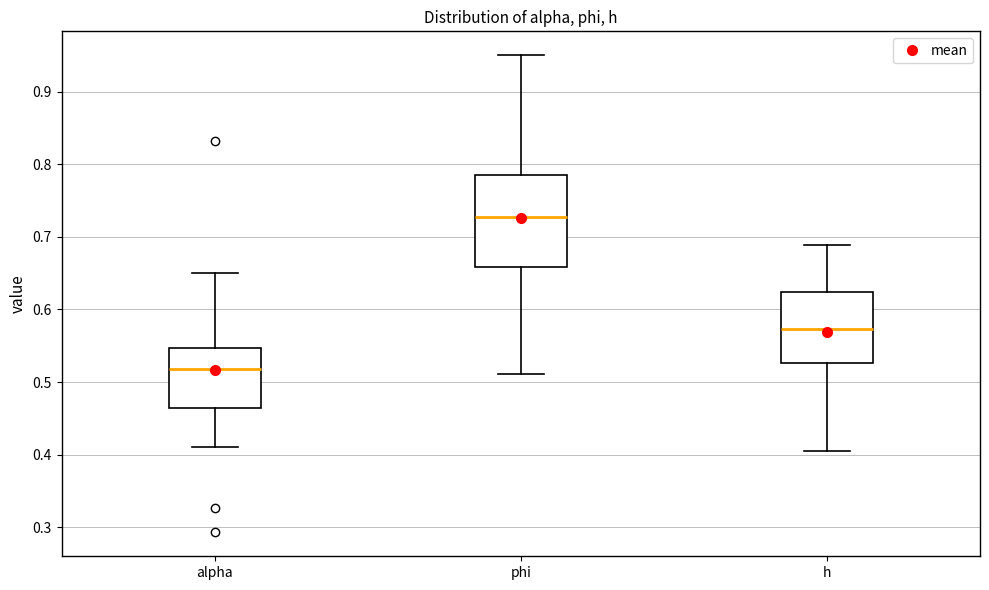

Where is the upper edge of the box for phi on the y-axis? The values are not printed on the chart, so give them approximately, as read against the axis.

0.79